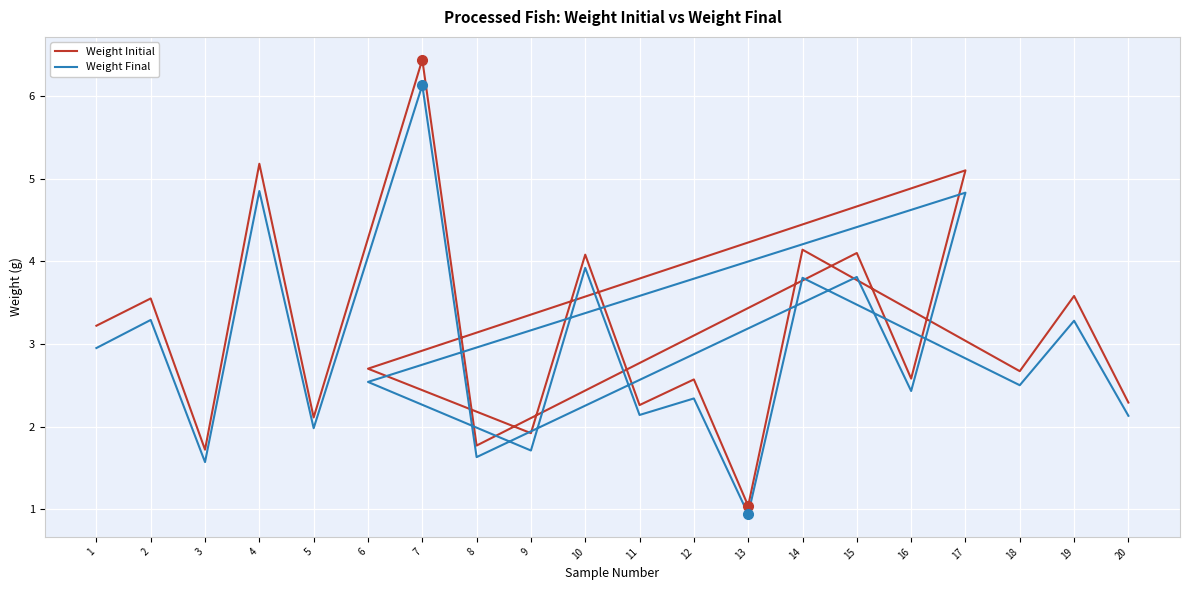

Reading left to right, what are all the values shown in this chart?

Weight Initial: 3.2	3.5	1.7	5.2	2.1	6.4	1.8	4.1	2.6	5.1	2.7	1.9	4.1	2.3	2.6	1.0	4.1	2.7	3.6	2.3
Weight Final: 3.0	3.3	1.6	4.8	2.0	6.1	1.6	3.8	2.4	4.8	2.5	1.7	3.9	2.1	2.3	0.9	3.8	2.5	3.3	2.1